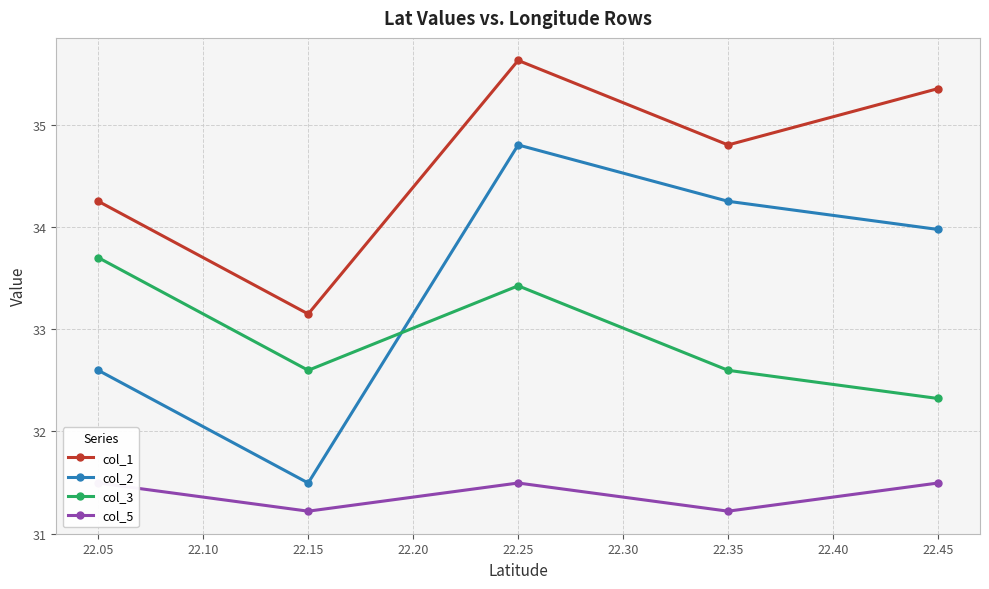

At 22.15, list the series in order from largest to smallest.

col_1, col_3, col_2, col_5